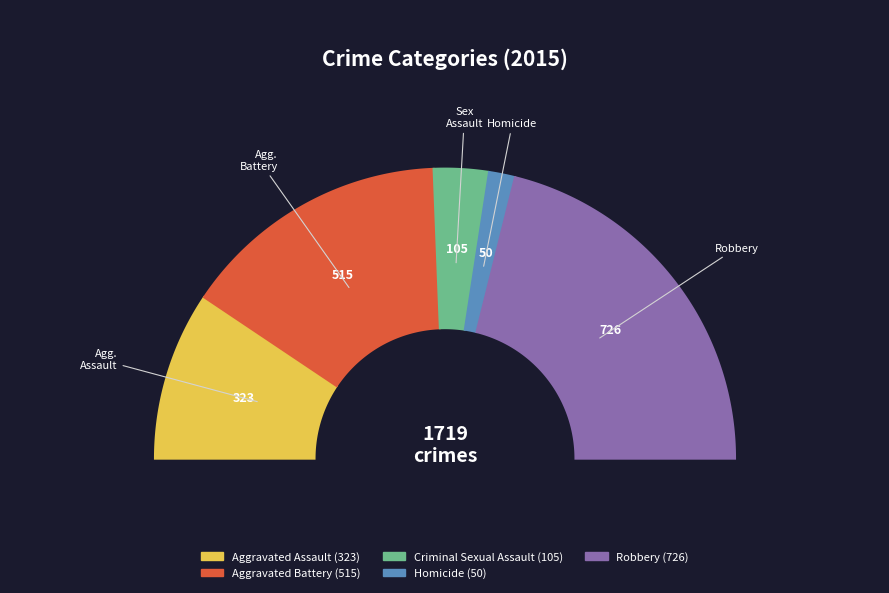

The Criminal Sexual Assault slice represents 6% of the pie. True or false?

True